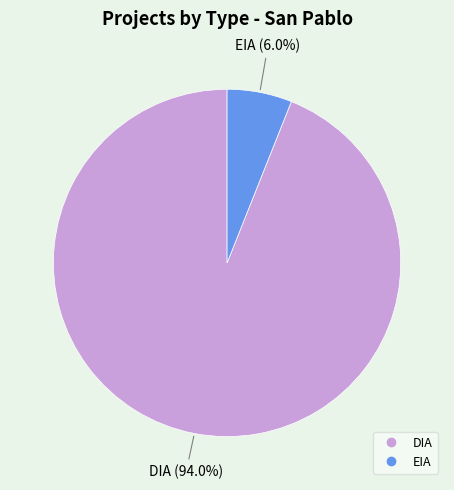

True or false: DIA accounts for 94% of the total.

True